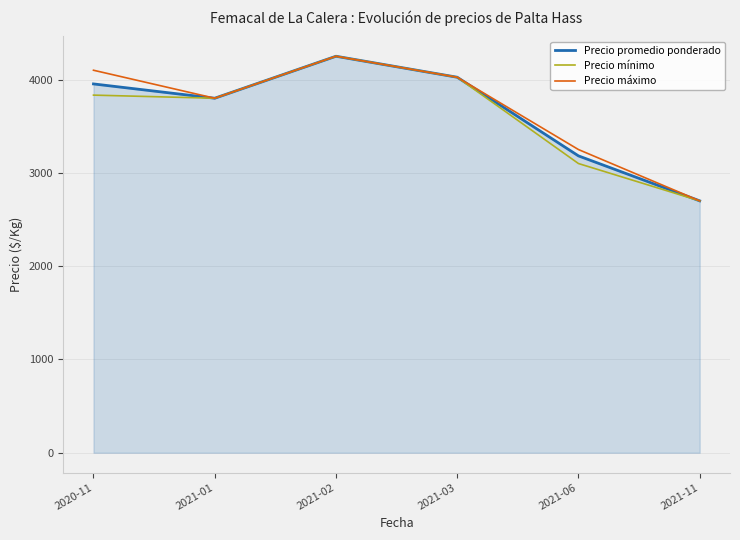

Is it true that Precio mínimo equals 2856.5 at 2021-02?

False